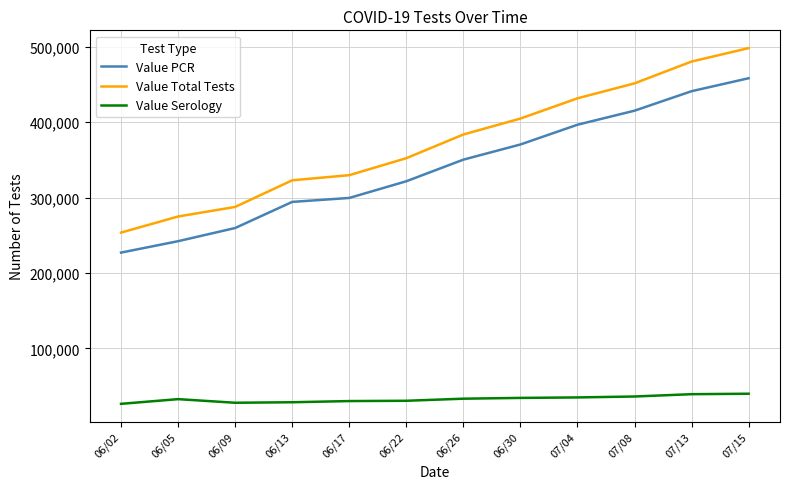

What is the minimum value shown in the chart?

26529